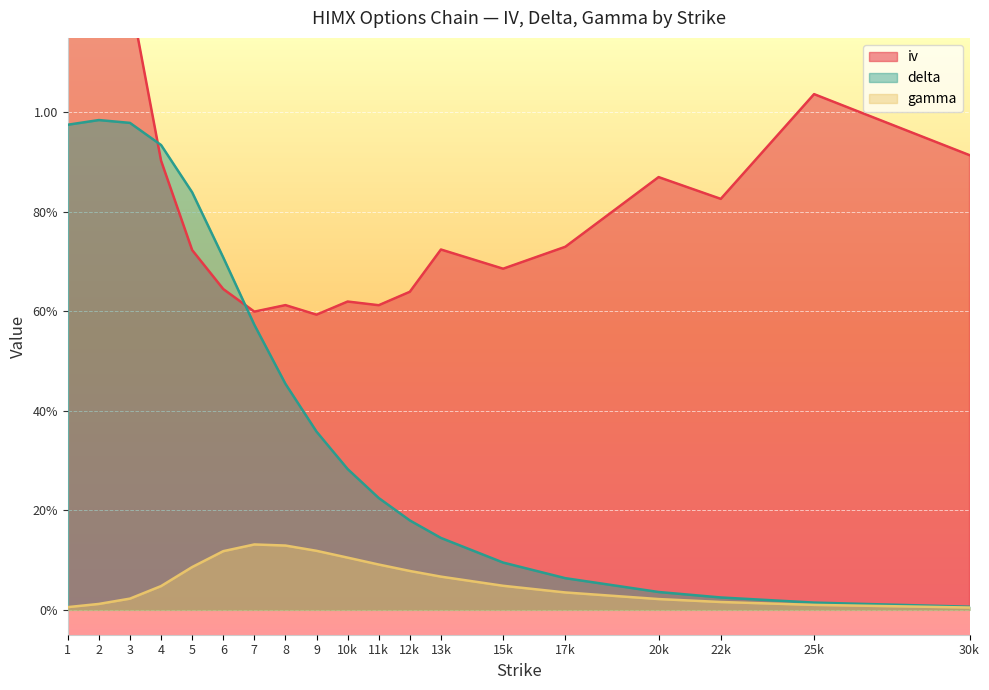

What is the average value of the delta series?

0.4